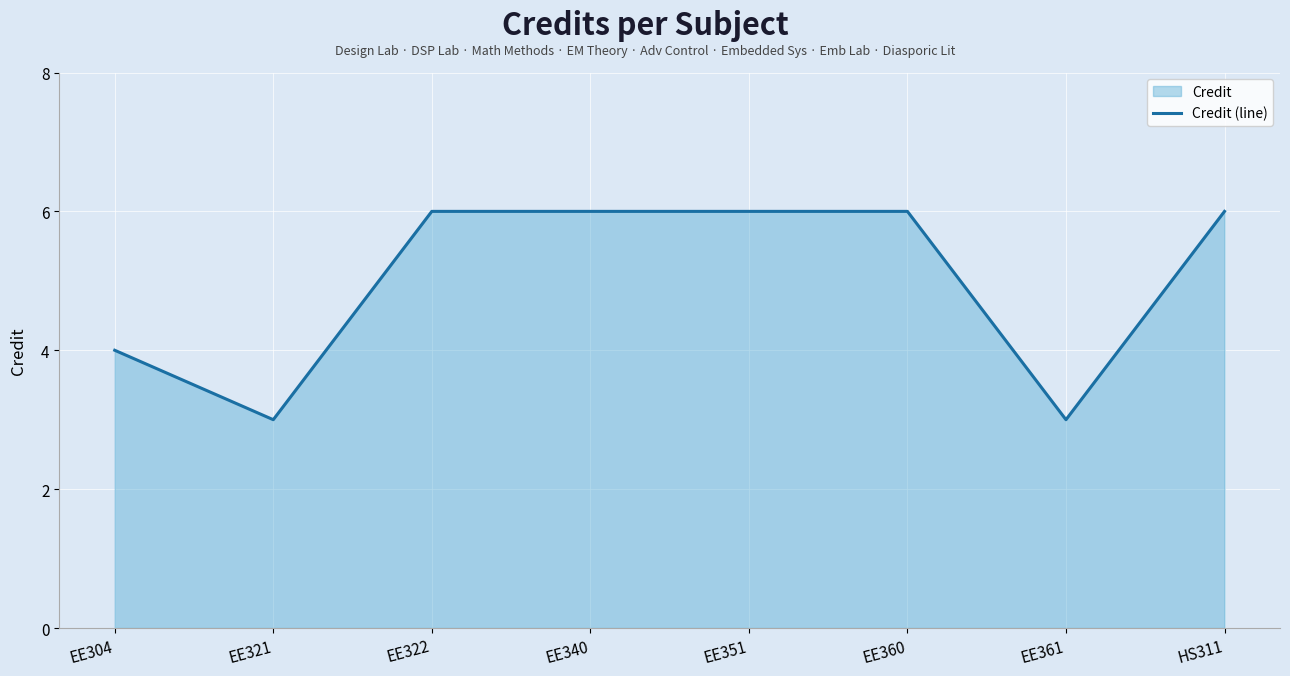

At which category does the chart reach its minimum across all series?

EE321